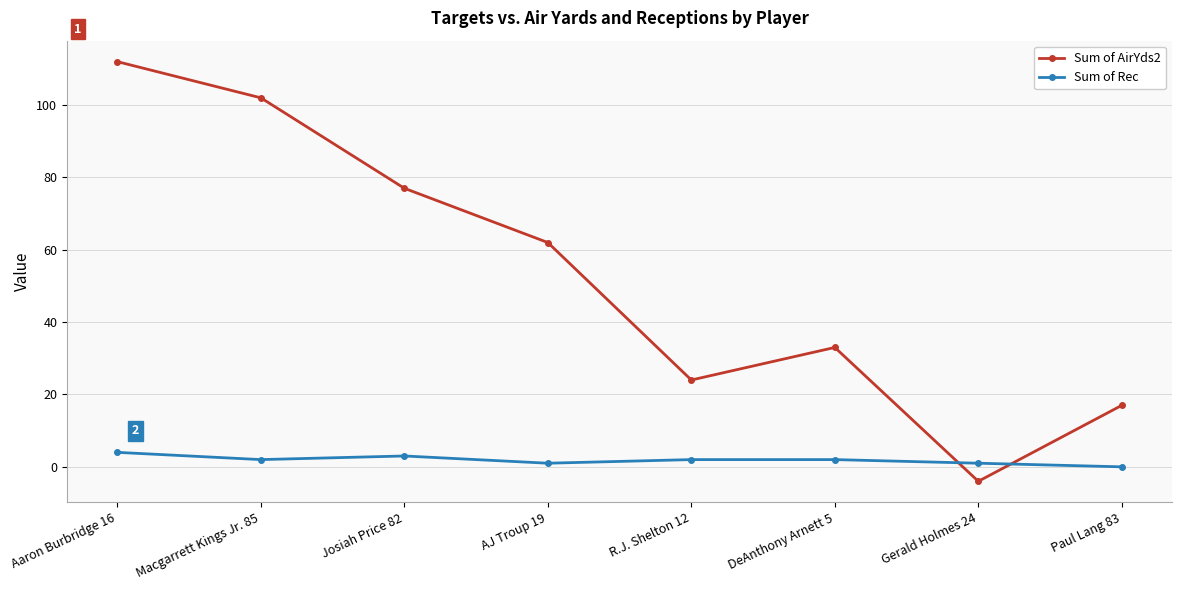

At which label does Sum of Rec first exceed 2?

Aaron Burbridge 16